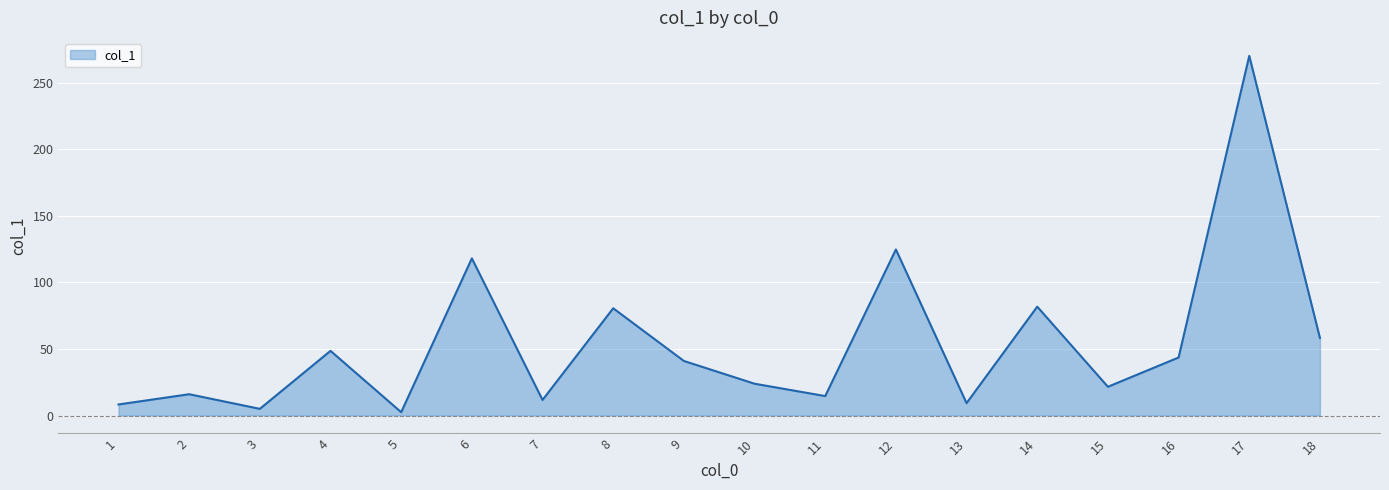

What is the greatest value displayed?

270.3